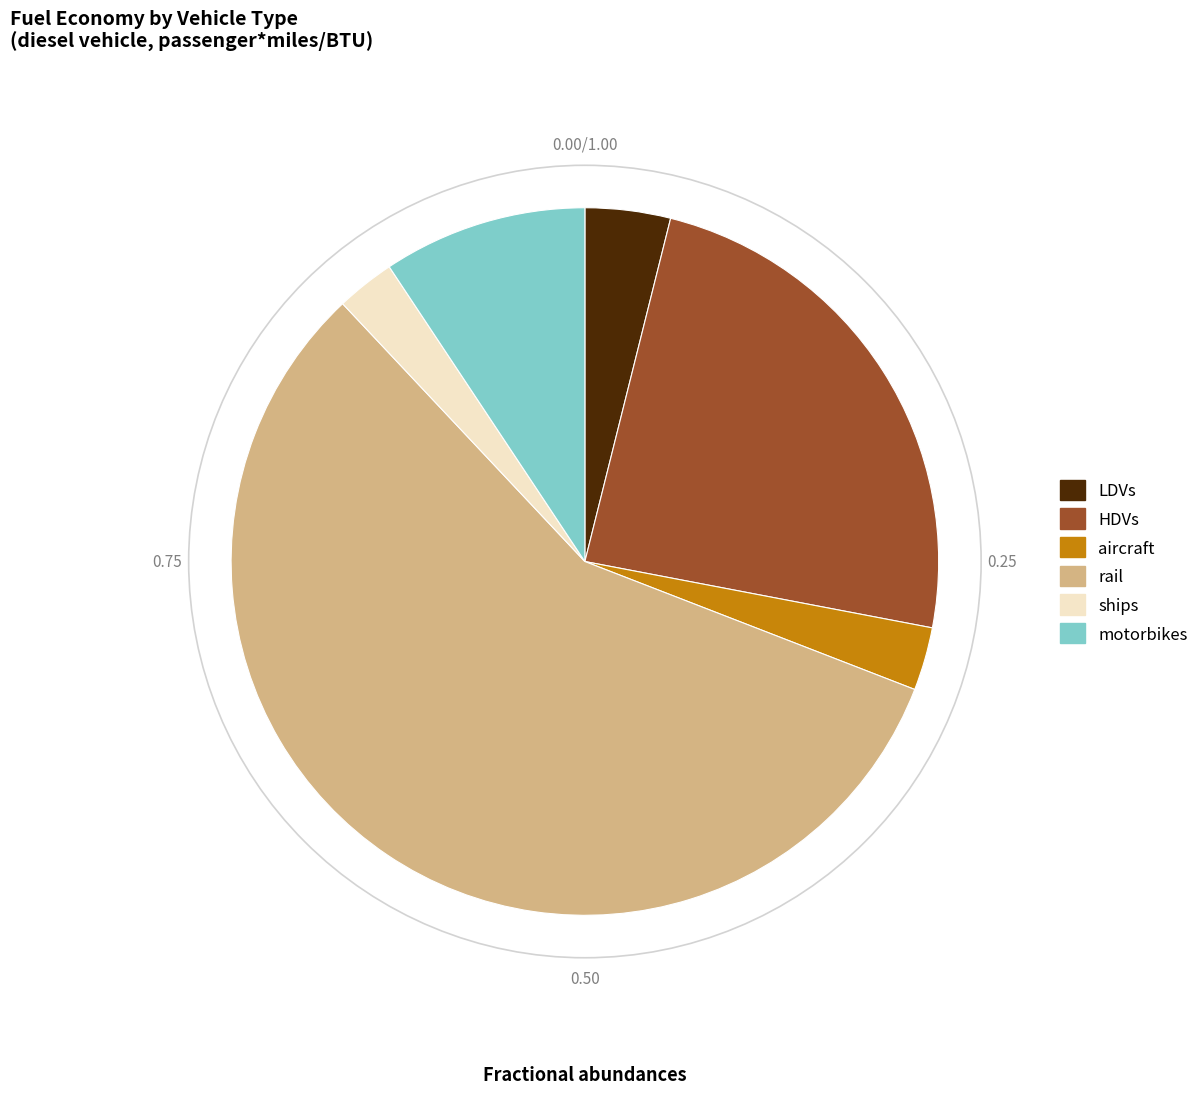

Combined, do aircraft and HDVs account for over 50%?

No